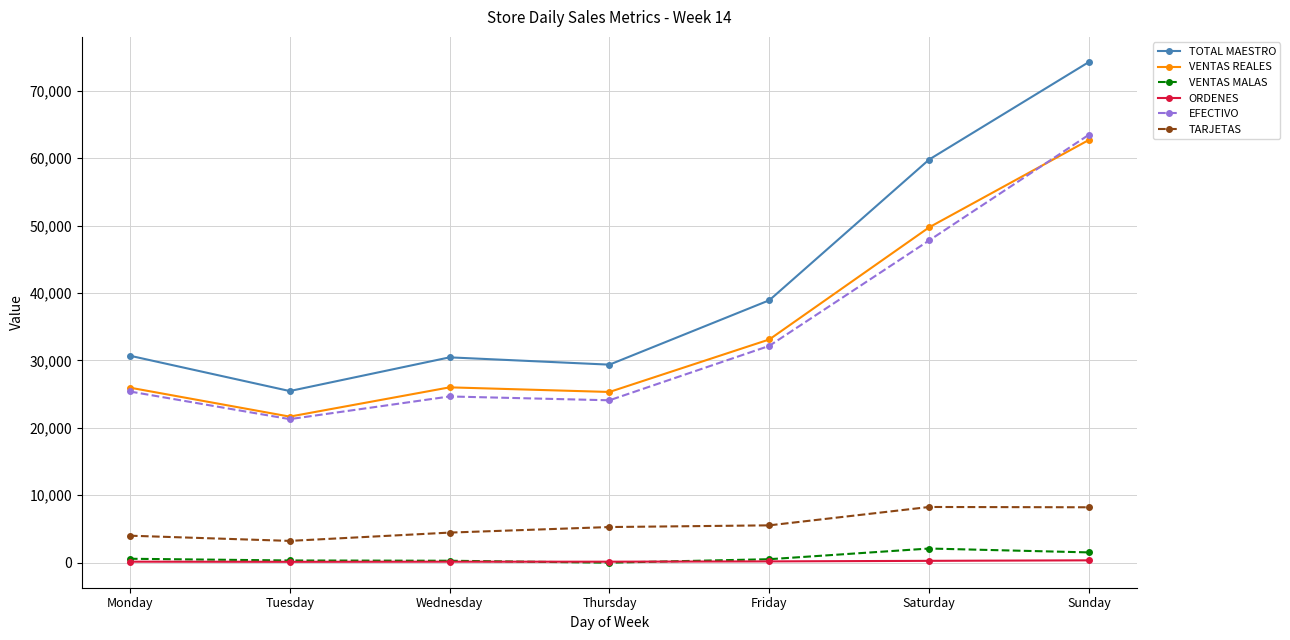

What is the total value across all series at Wednesday?

86021.6